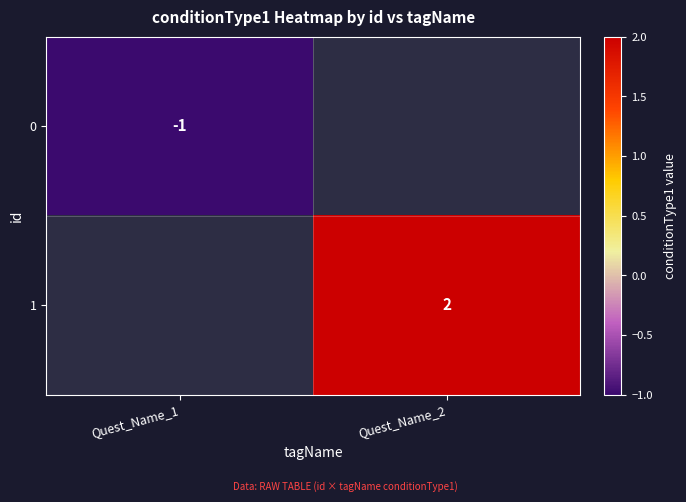

Is the value of 1 at Quest_Name_2 greater than the value of 0 at Quest_Name_1?

Yes